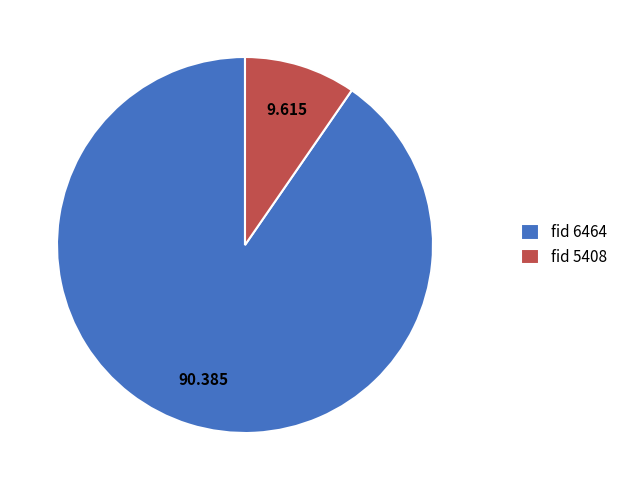

Combined, do fid 6464 and fid 5408 account for over 50%?

Yes